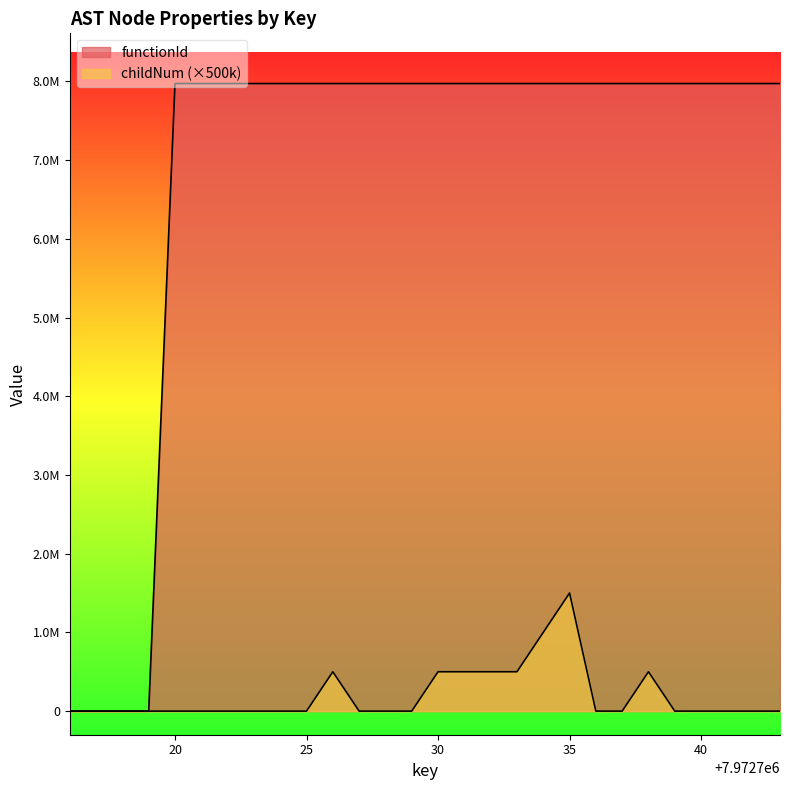

True or false: functionId has more than 1 interior local peaks.

False